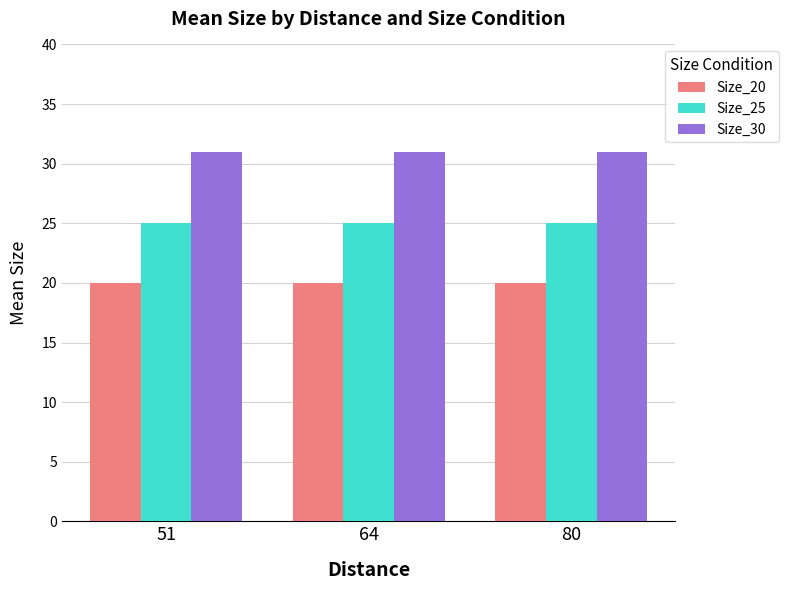

Does the chart contain any negative values?

No